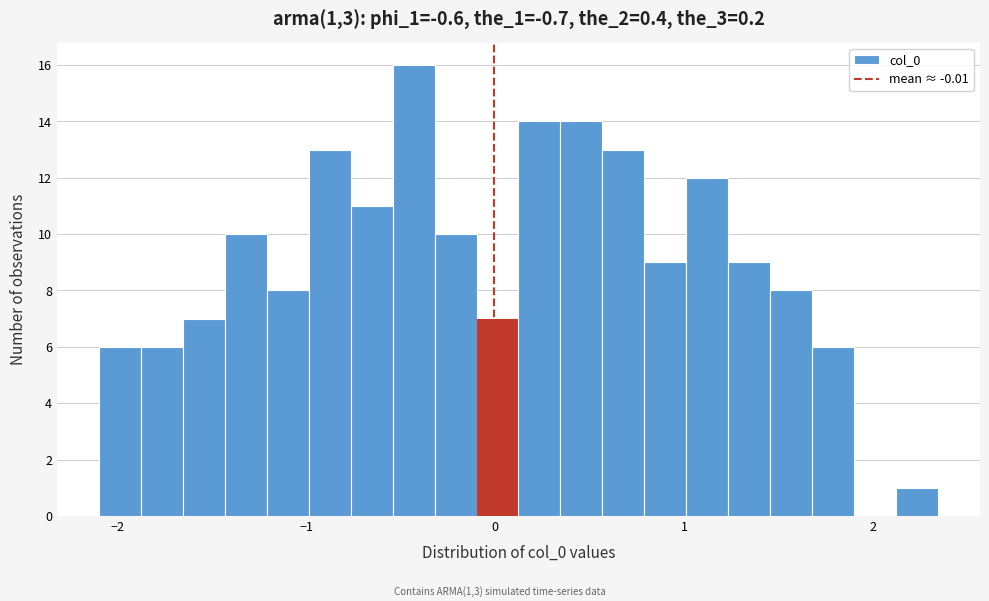

Read against the x-axis, roughly where is the centre of the tallest bar?

-0.4